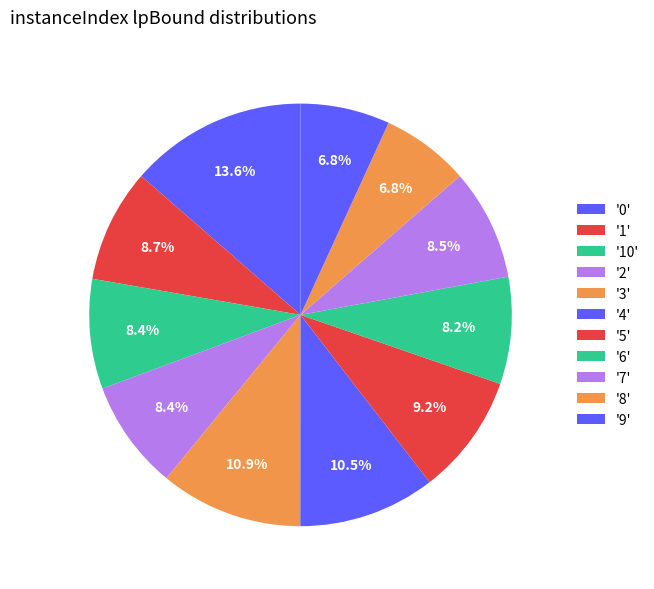

How many segments does this pie chart have?

11